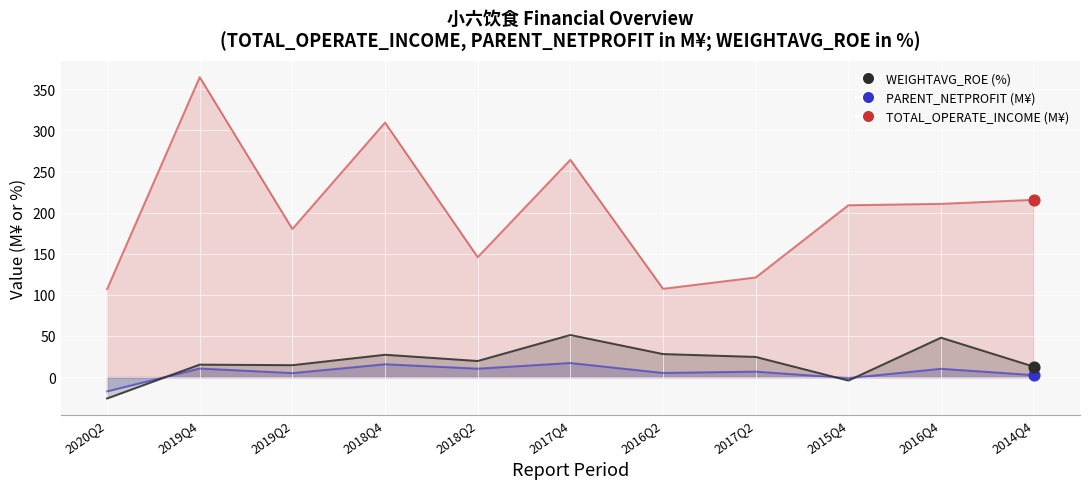

What is the total value across all series at 2017Q4?

332.4